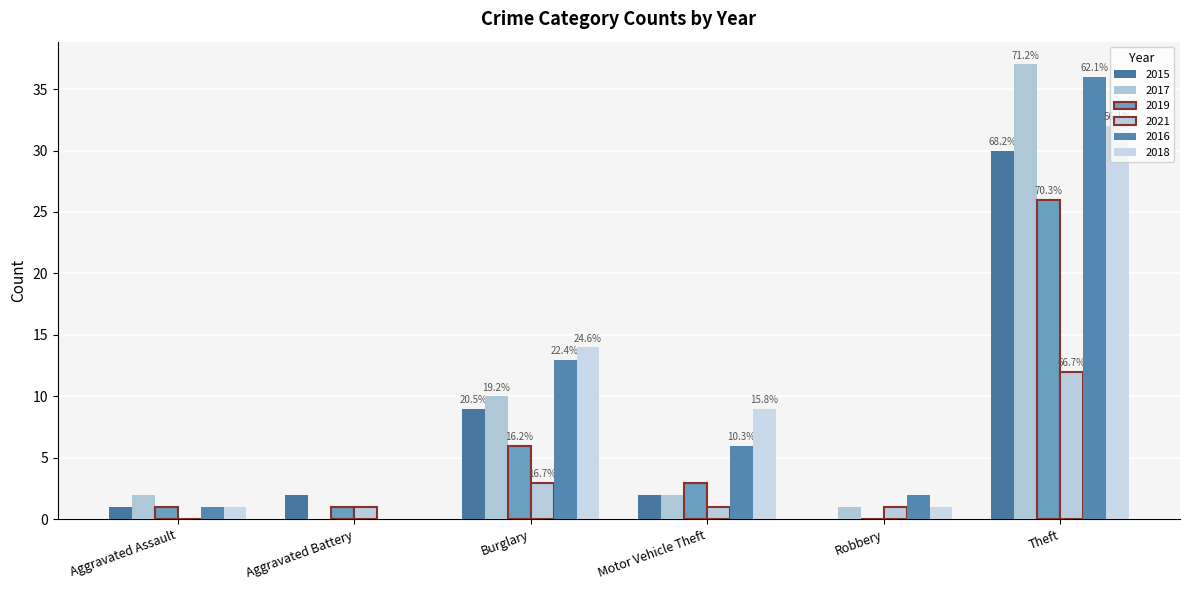

True or false: 2015 has a value of 1 at Motor Vehicle Theft.

False